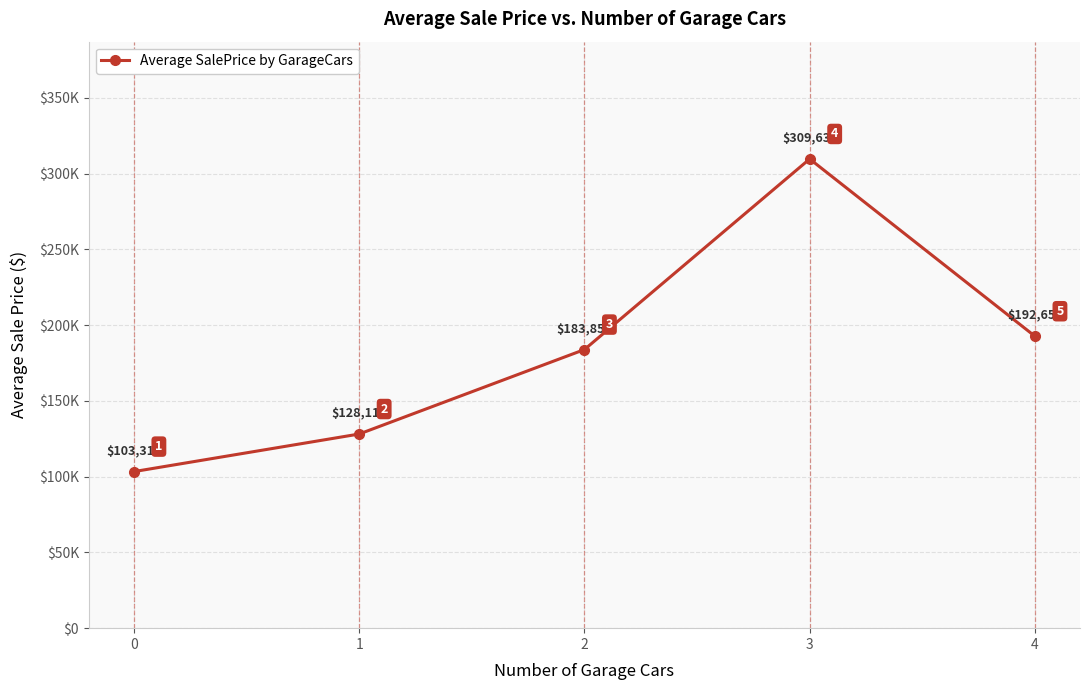

Reading right to left, transcribe all the data shown in this chart.

192655.8	309636.1	183851.7	128116.7	103317.3